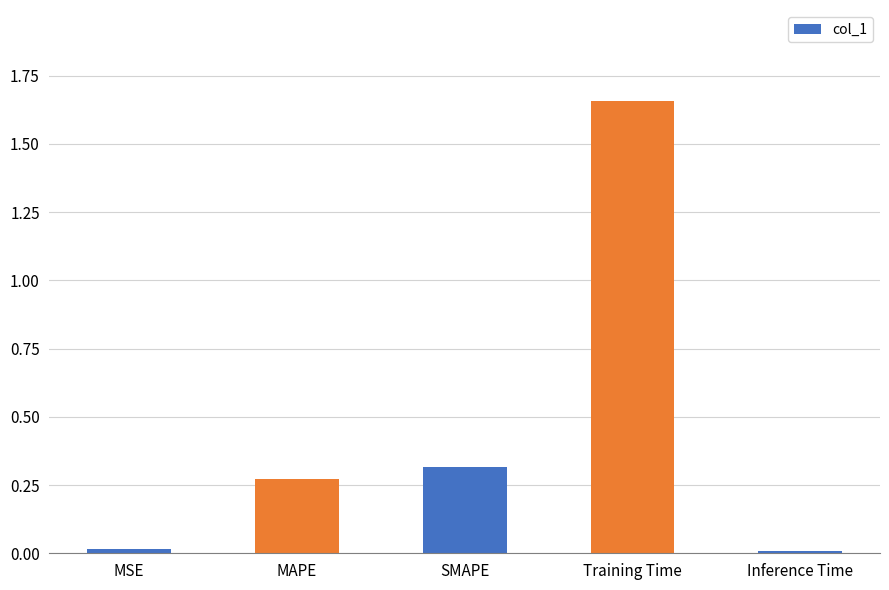

What is the label of the 3rd bar from the right?

SMAPE